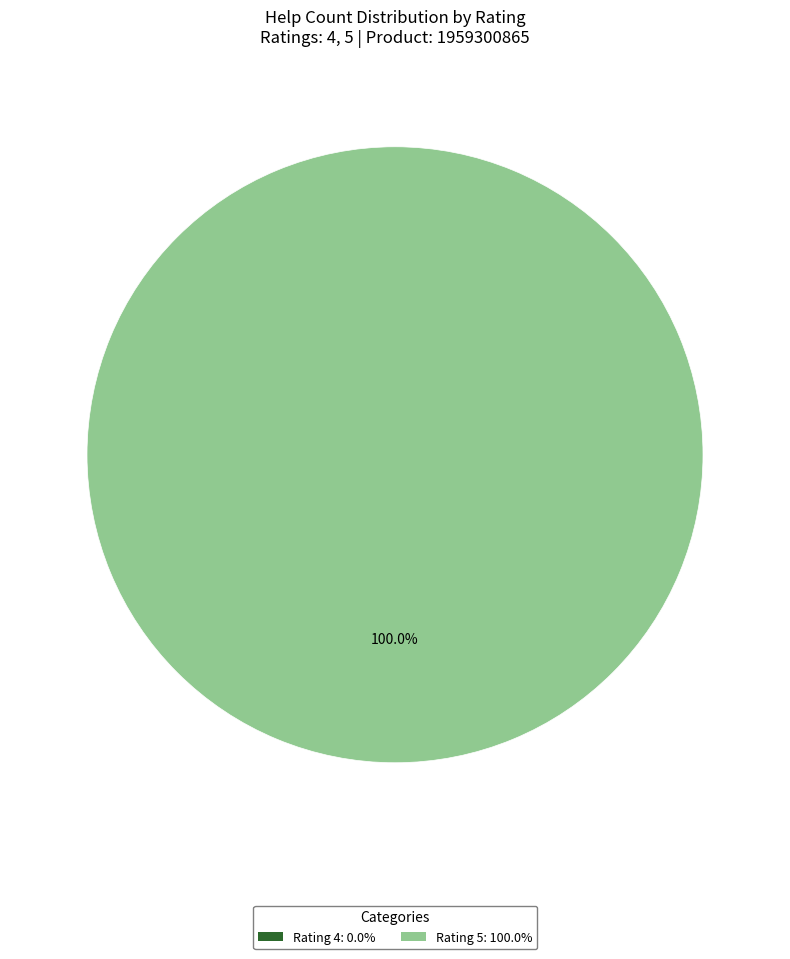

True or false: 4 accounts for 11% of the total.

False